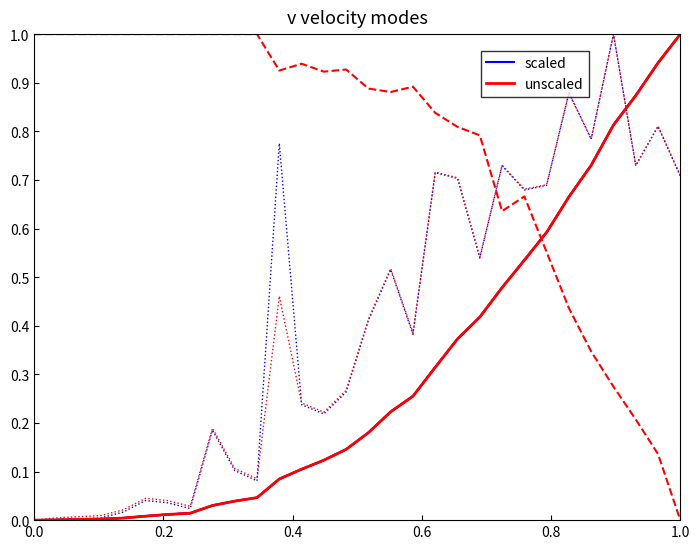

The value of unscaled at 1.0 is 1.0. True or false?

True